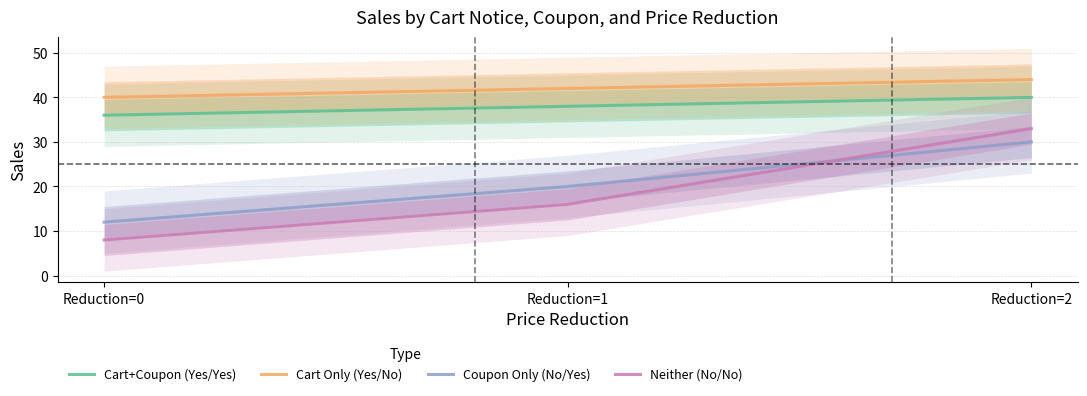

What is the difference between the Coupon Only (No/Yes) values at Reduction=1 and Reduction=0?

8